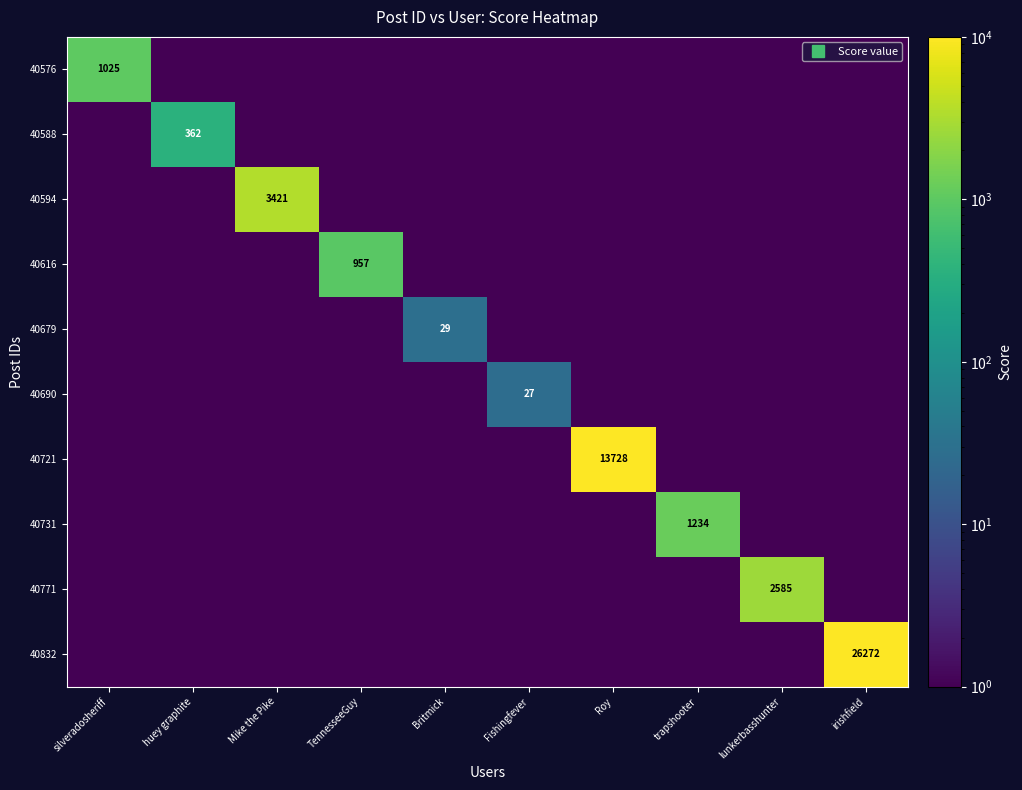

At Britmick, list the series in order from smallest to largest.

40576, 40588, 40594, 40616, 40690, 40721, 40731, 40771, 40832, 40679